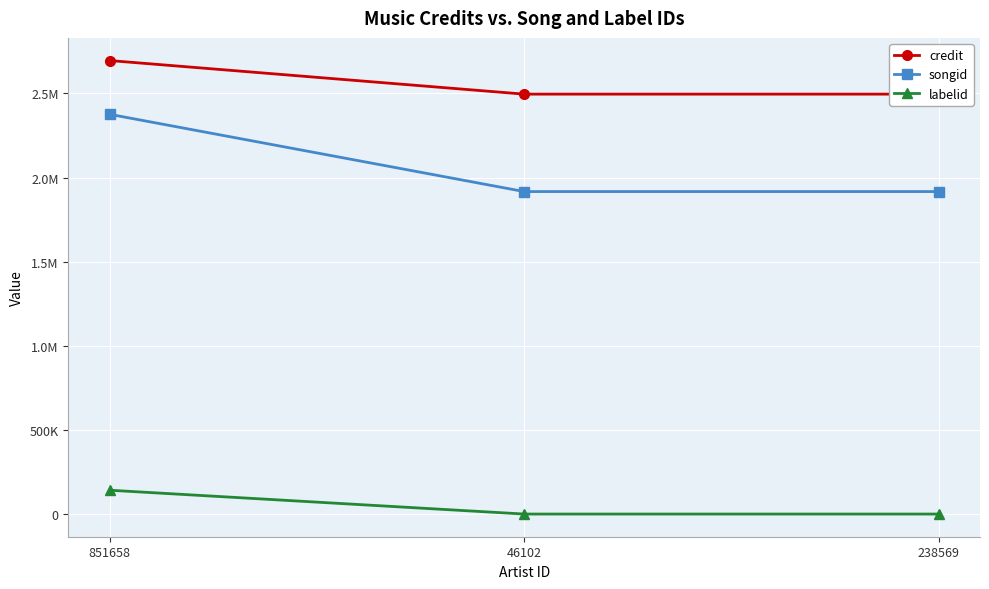

The value of songid at 238569 is 1917018. True or false?

True